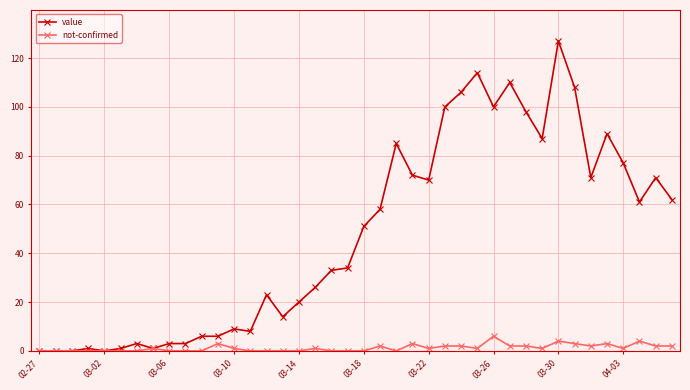

True or false: not-confirmed has more than 1 points higher than both neighbors.

True